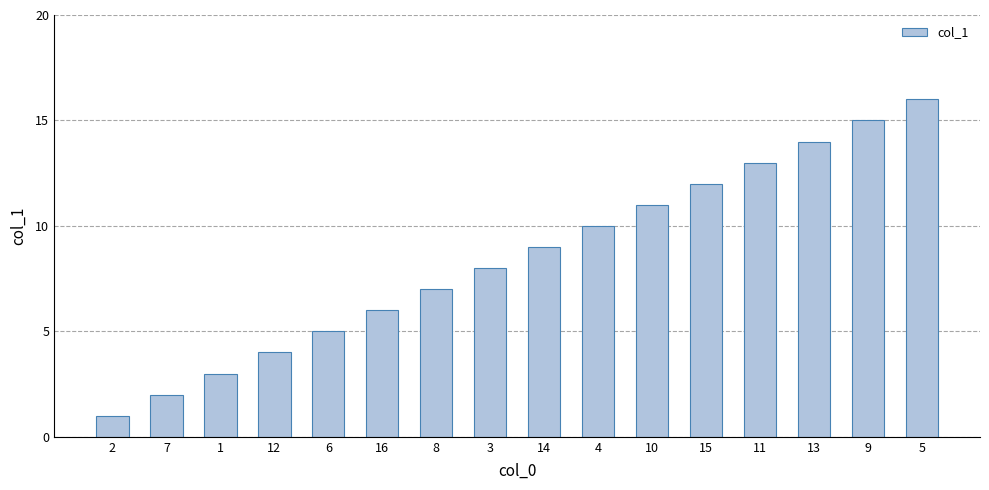

What is the minimum value shown in the chart?

1